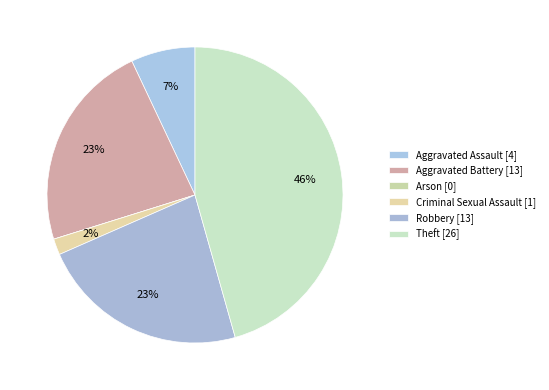

Does Robbery represent more than half of the total?

No